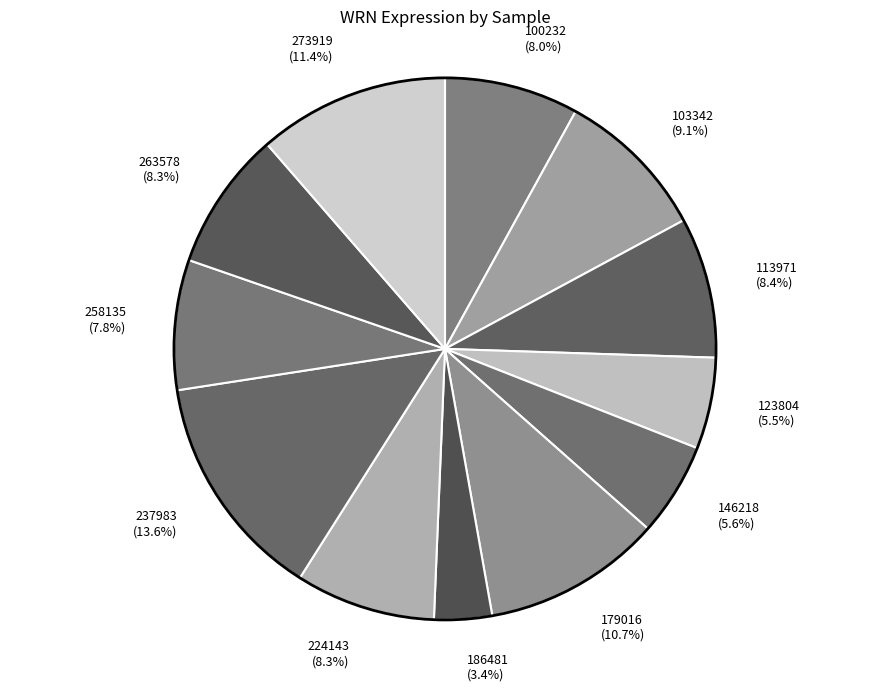

True or false: 273919 accounts for 11% of the total.

True